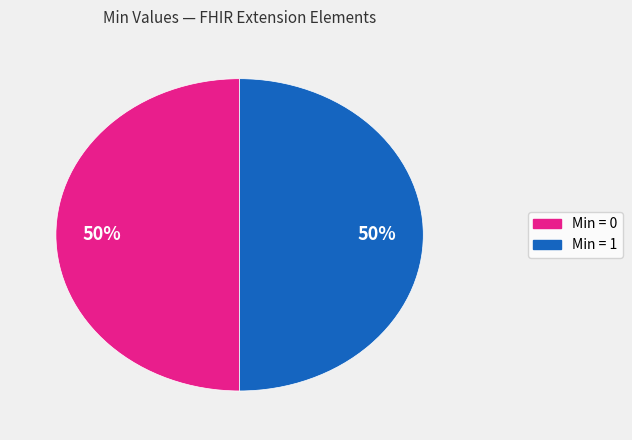

To the nearest percent, what is the average slice percentage?

50%